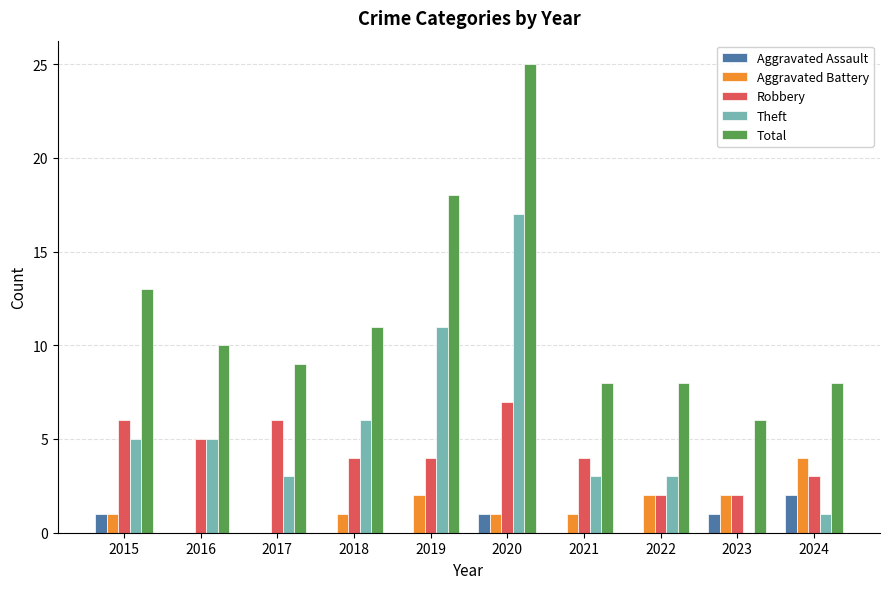

Count the Aggravated Assault values in the range 0 to 1.

9